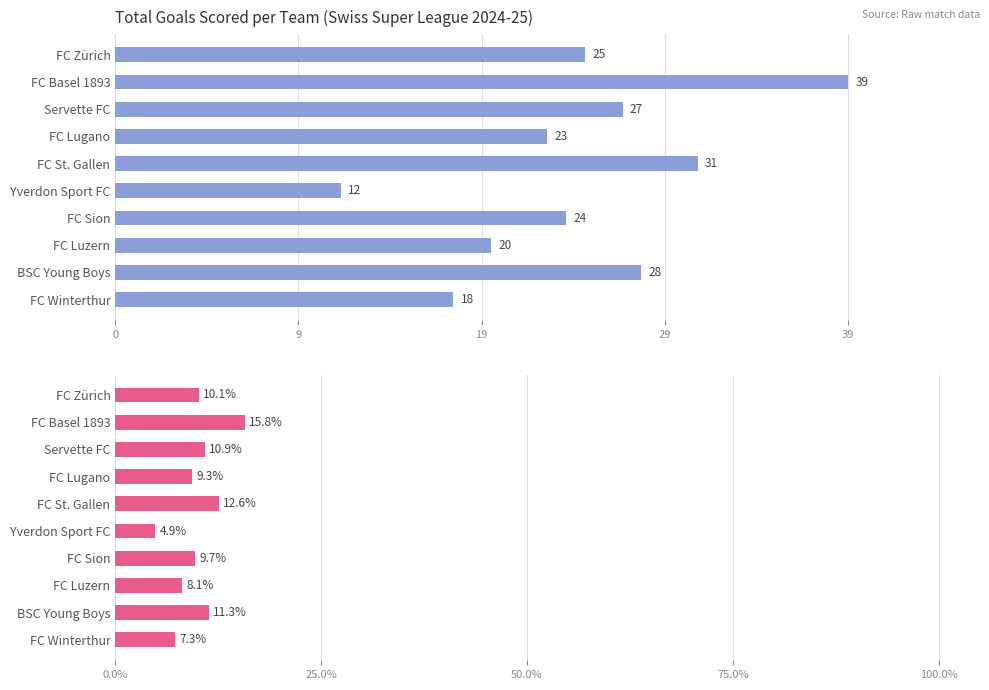

List the series in order of their overall mean, lowest first.

Goal Share (%), Total Goals